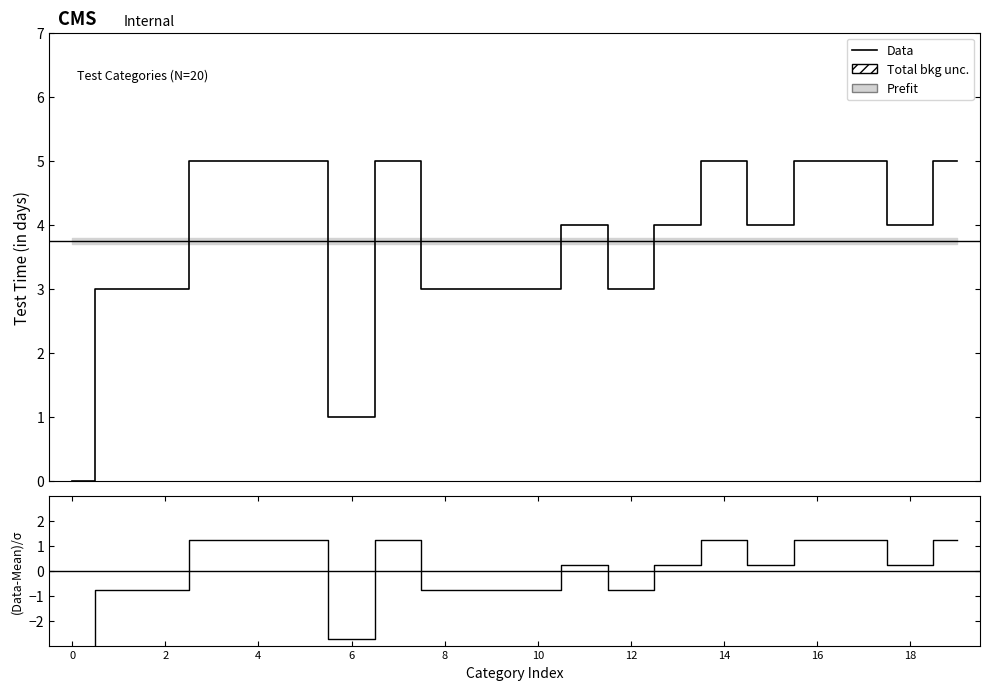

Reading right to left, transcribe all the data shown in this chart.

Data: 5.0	4.0	5.0	5.0	4.0	5.0	4.0	3.0	4.0	3.0	3.0	3.0	5.0	1.0	5.0	5.0	5.0	3.0	3.0	0.0
(Data-Mean)/σ: 1.2	0.2	1.2	1.2	0.2	1.2	0.2	-0.8	0.2	-0.8	-0.8	-0.8	1.2	-2.8	1.2	1.2	1.2	-0.8	-0.8	-3.8